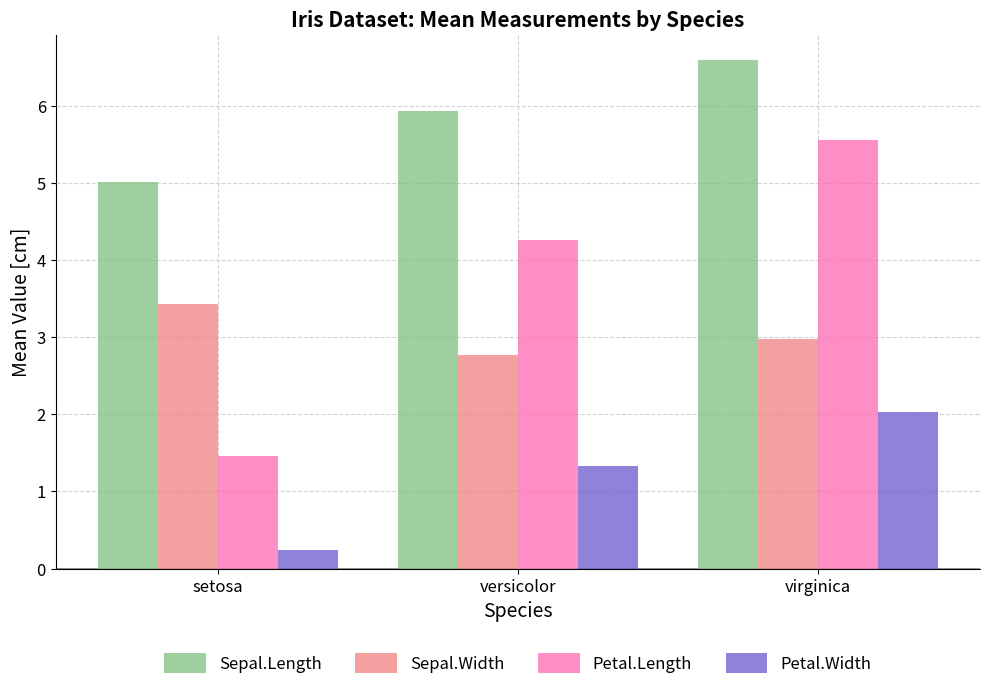

Reading left to right, list all the values displayed in this chart.

Sepal.Length: 5.0	5.9	6.6
Sepal.Width: 3.4	2.8	3.0
Petal.Length: 1.5	4.3	5.6
Petal.Width: 0.2	1.3	2.0